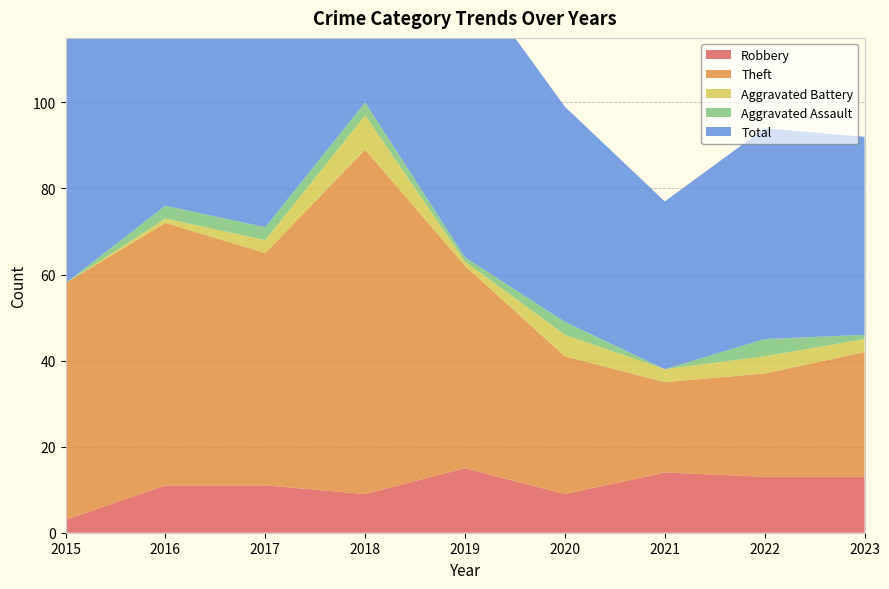

Reading right to left, list all the values displayed in this chart.

Robbery: 13	13	14	9	15	9	11	11	3
Theft: 29	24	21	32	47	80	54	61	55
Aggravated Battery: 3	4	3	5	1	8	3	1	0
Aggravated Assault: 1	4	0	3	1	3	3	3	0
Total: 46	49	39	50	67	100	71	76	58